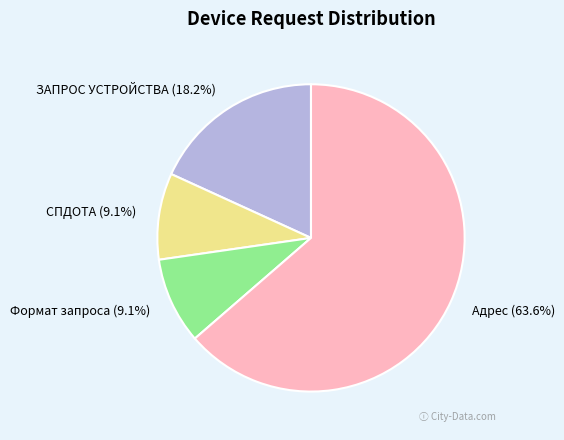

Which slice is the largest?

Адрес